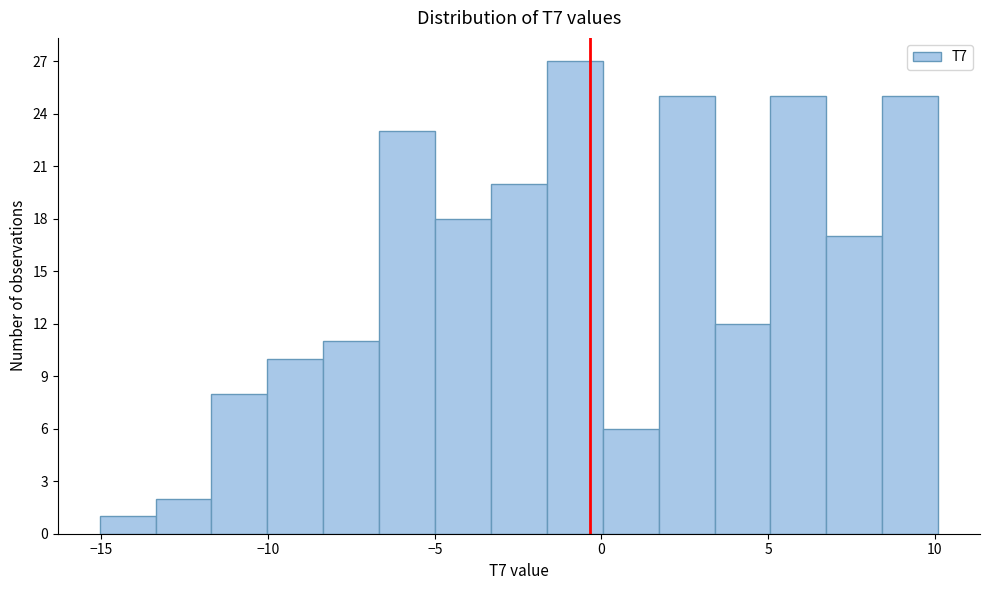

Around what value on the x-axis is the tallest bar? Give the approximate position of its centre, as read against the axis.

-1.0